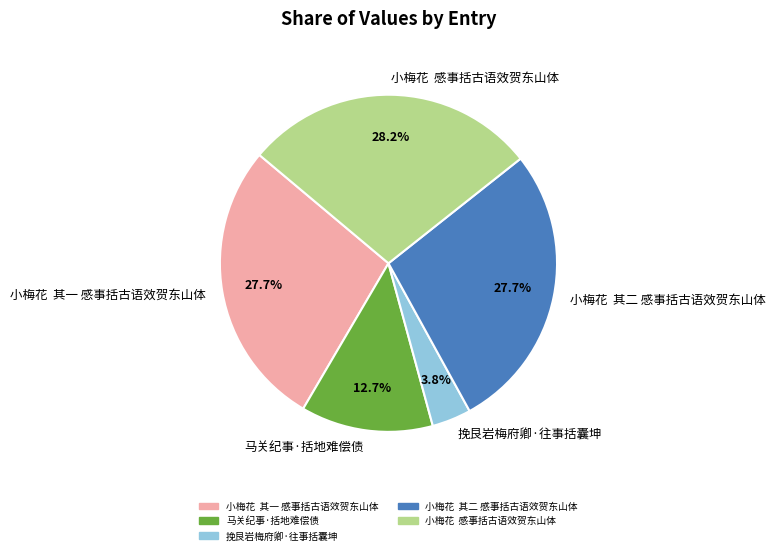

What is the ratio of the value at 小梅花 其一 感事括古语效贺东山体 to the value at 小梅花 其二 感事括古语效贺东山体?

1.0